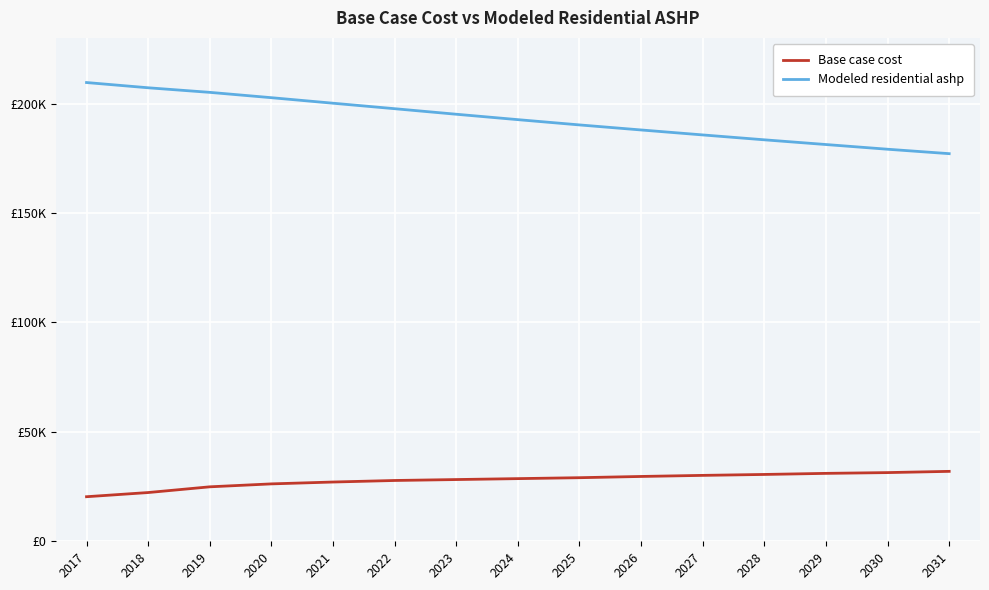

What is the spread (max minus min) of values at 2025?

161182.6